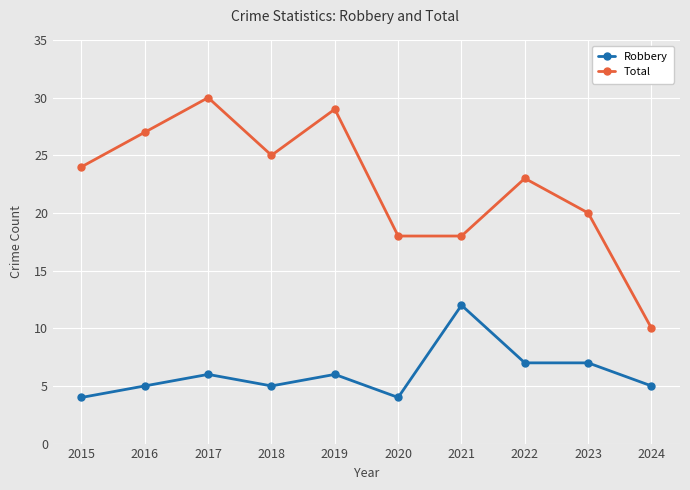

List the series in order of their overall mean, highest first.

Total, Robbery